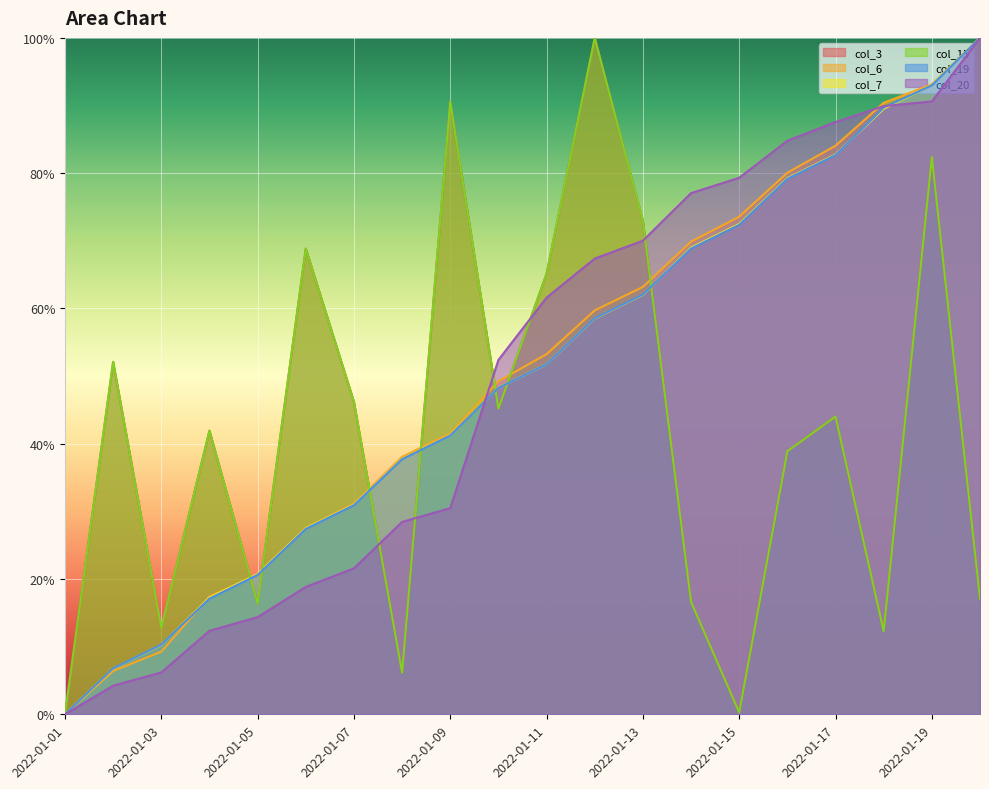

Which series ends up on top after the final intersection of col_15 and col_7?

col_7